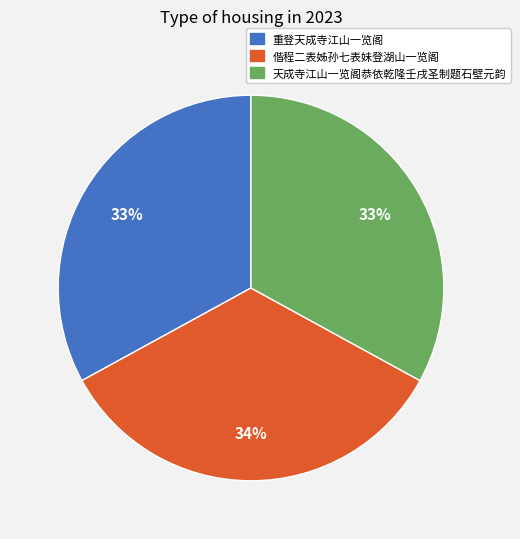

Approximately how many times larger is the value at 天成寺江山一览阁恭依乾隆壬戌圣制题石壁元韵 compared to 偕程二表姊孙七表妹登湖山一览阁?

1.0